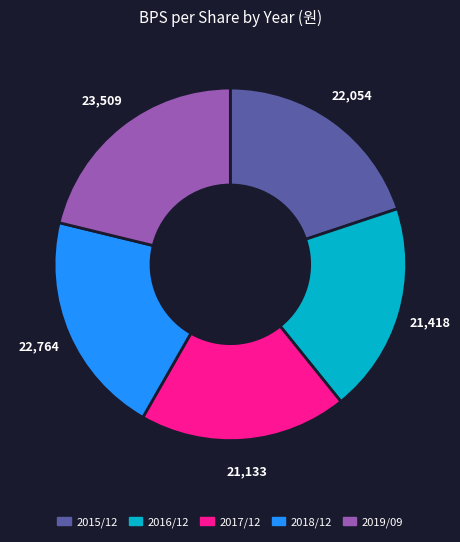

Is 2017/12 the majority of the pie?

No